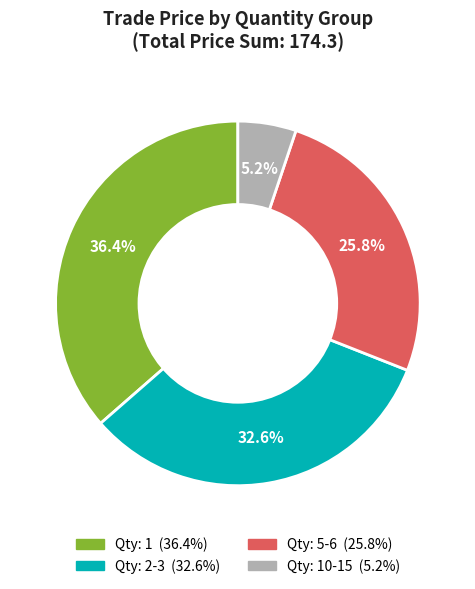

To the nearest percent, what is the average slice percentage?

25%